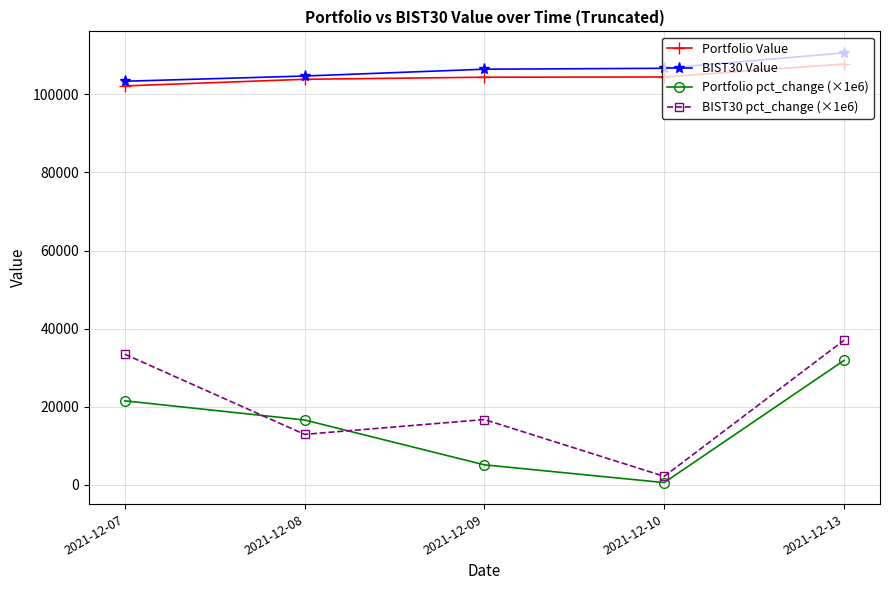

True or false: BIST30 Value has a value of 103345.6 at 2021-12-07.

True